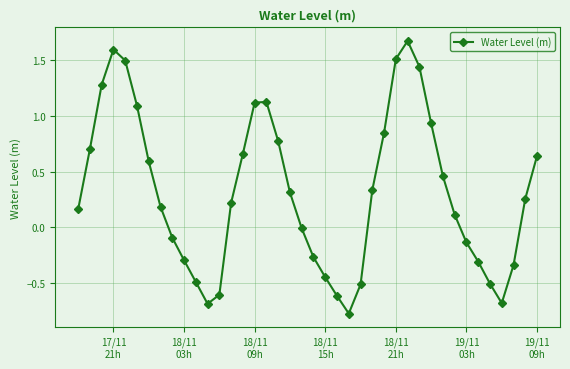

How many points are lower than both their immediate neighbors (excluding endpoints)?

3